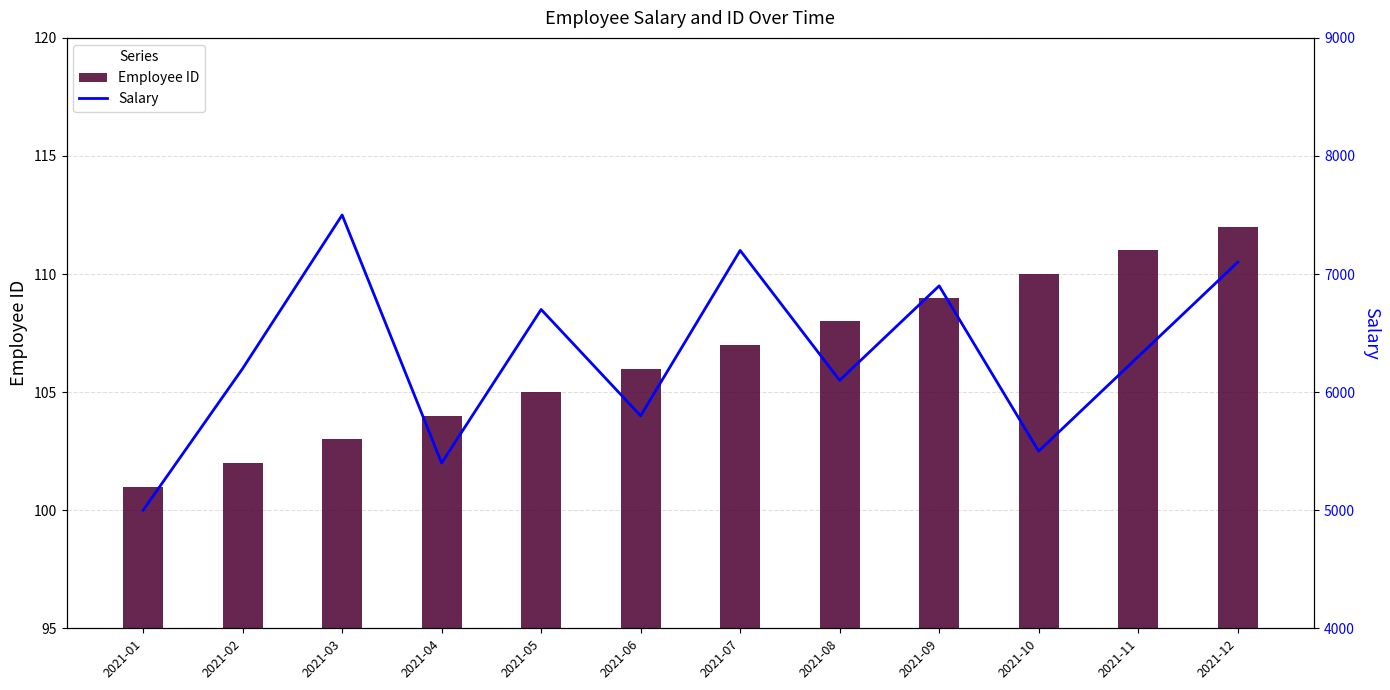

How many distinct data groups are displayed?

2